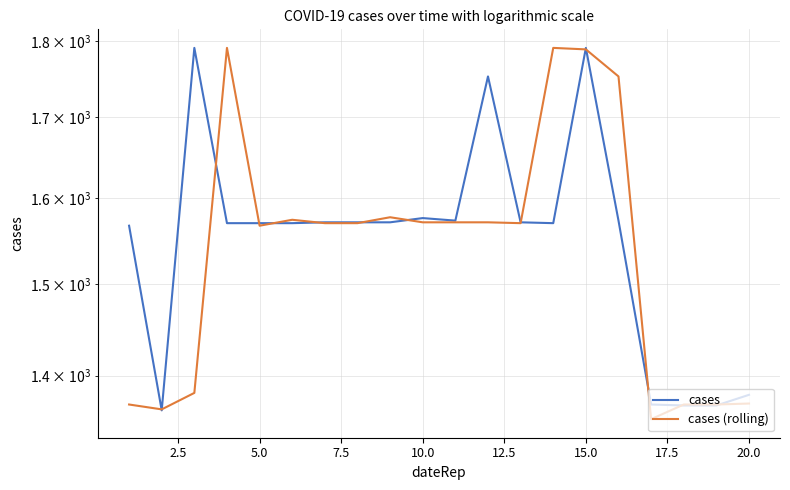

Rank the series by their average value, from highest to lowest.

cases, cases (rolling)